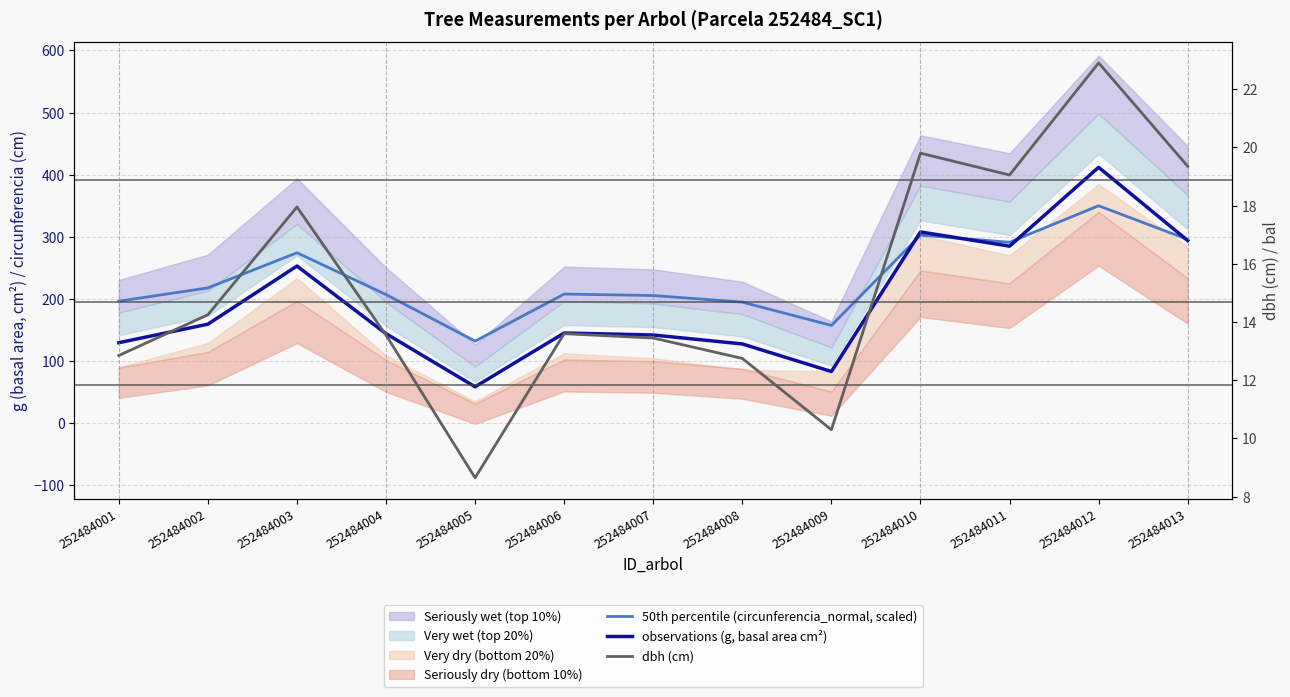

Which category has the lowest value in the observations (g, basal area cm²) series?

252484005